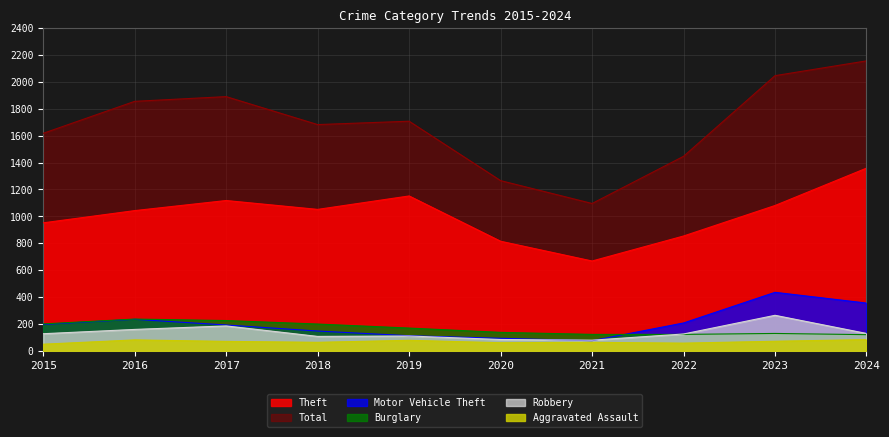

At which category does the chart reach its minimum across all series?

2015